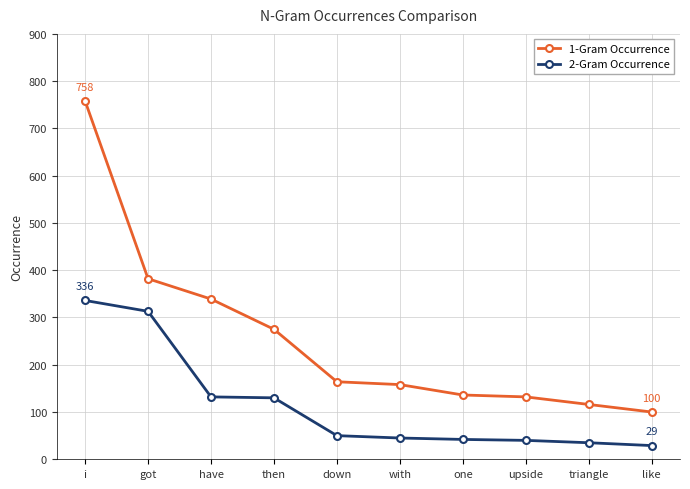

What is the maximum value shown in the chart?

758